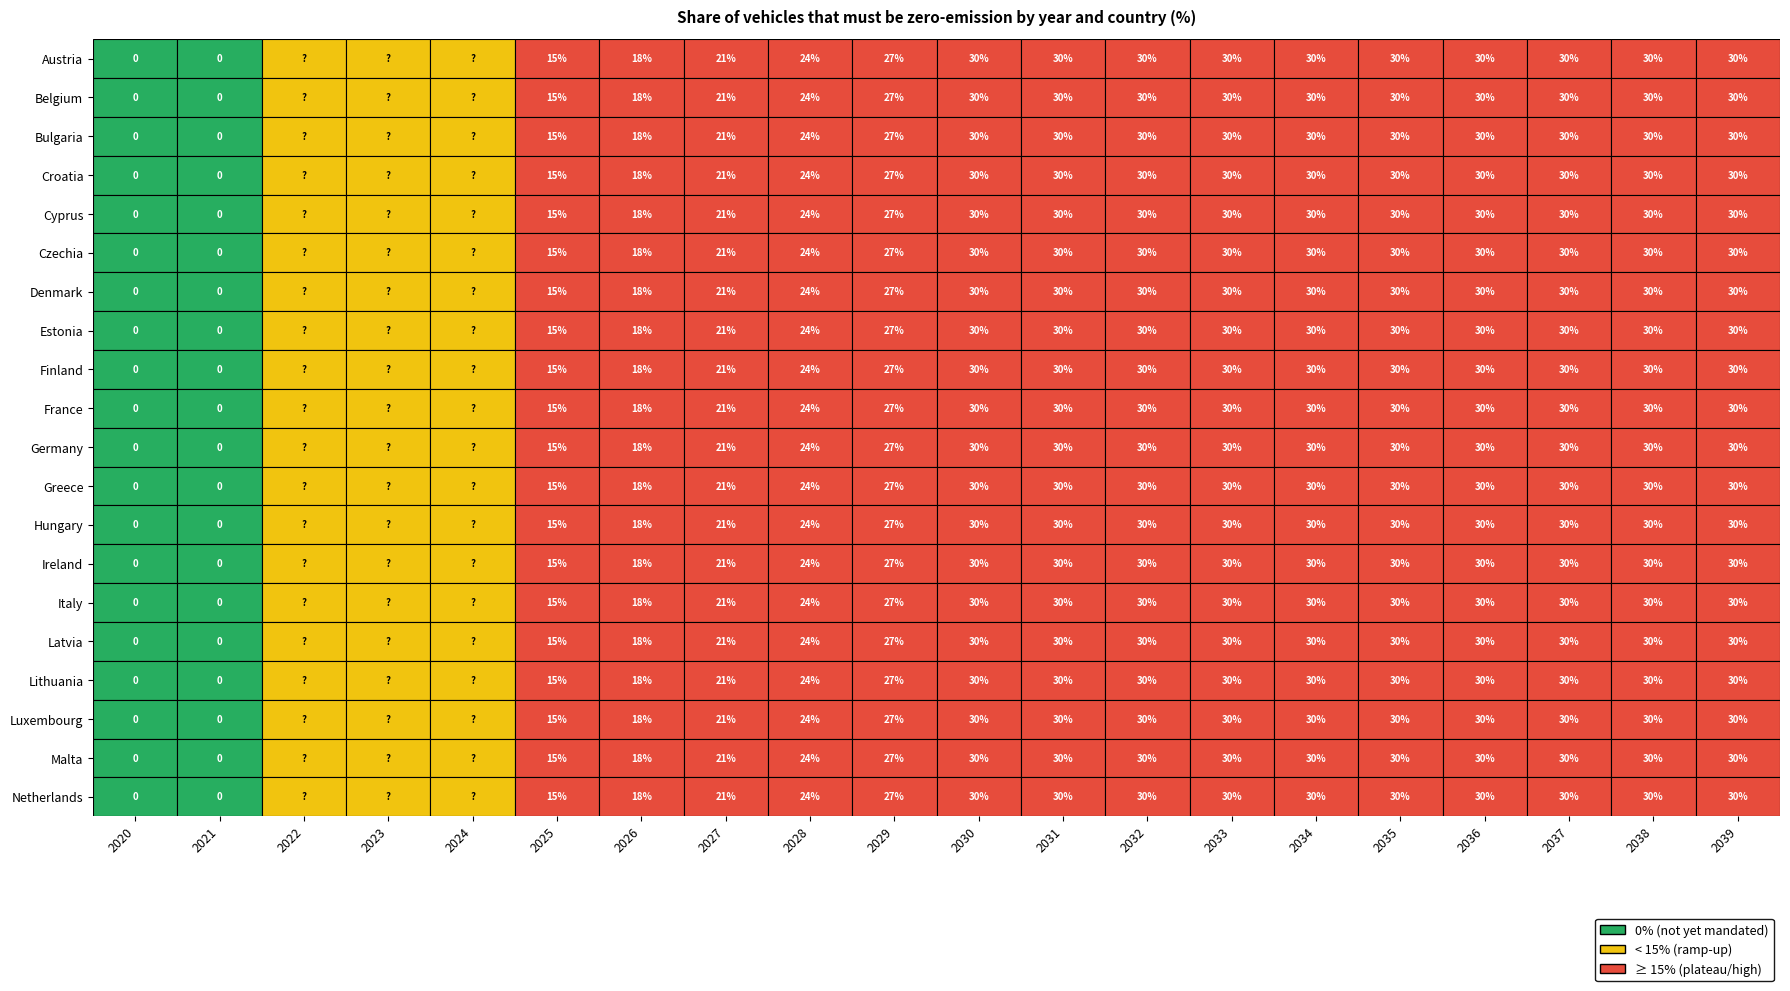

How many values in Bulgaria are above zero?

18